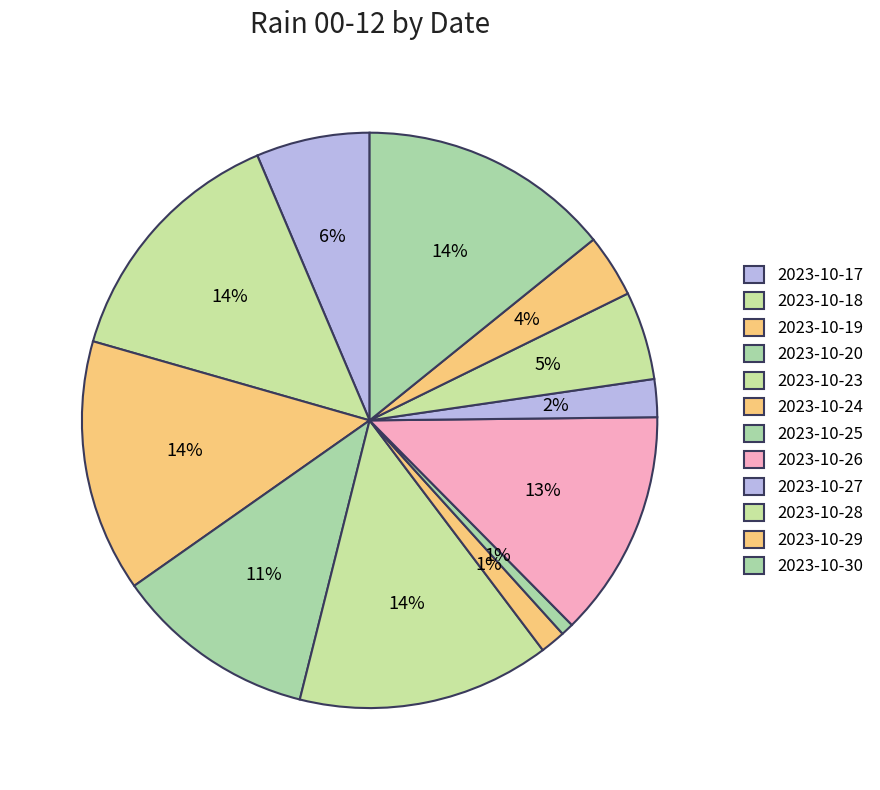

Which slice is the largest?

2023-10-18